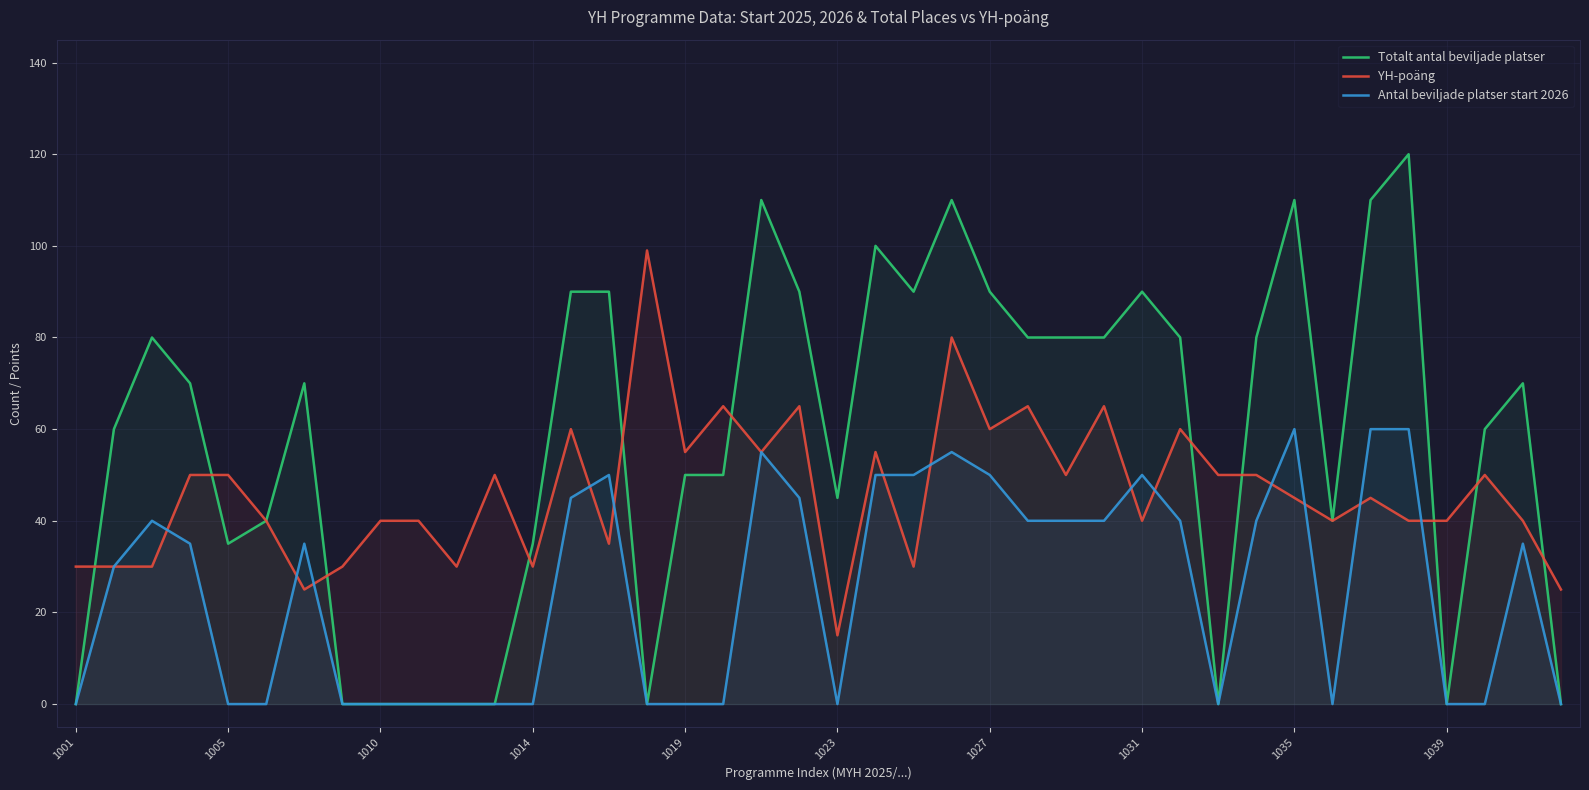

Rank the series by their average value, from highest to lowest.

Totalt antal beviljade platser, YH-poäng, Antal beviljade platser start 2026